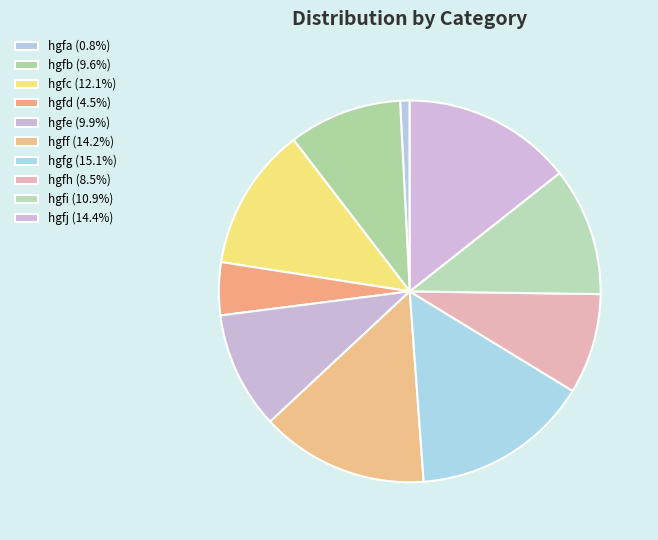

How many segments does this pie chart have?

10